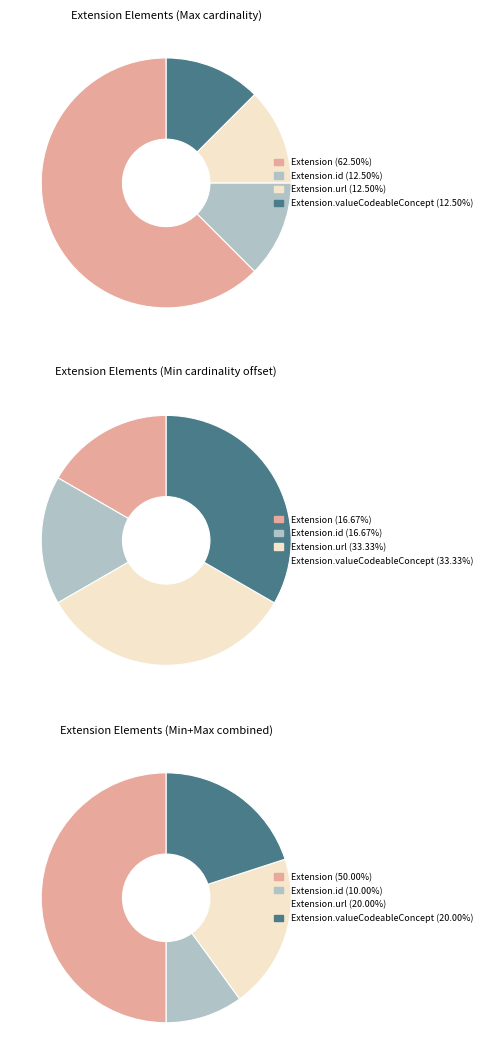

Is there any slice that represents more than half of the pie?

No